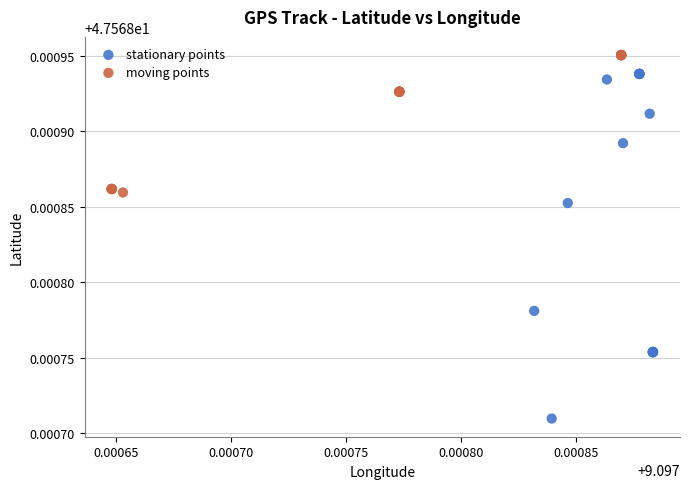

Which series has the largest Y range (max minus min)?

stationary points